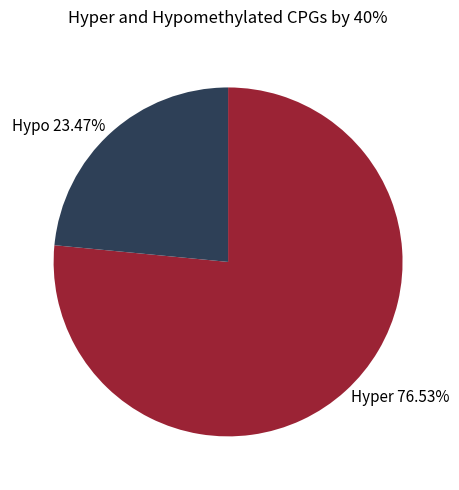

Is the sum of Hyper 76.53% and Hypo 23.47% greater than half?

Yes